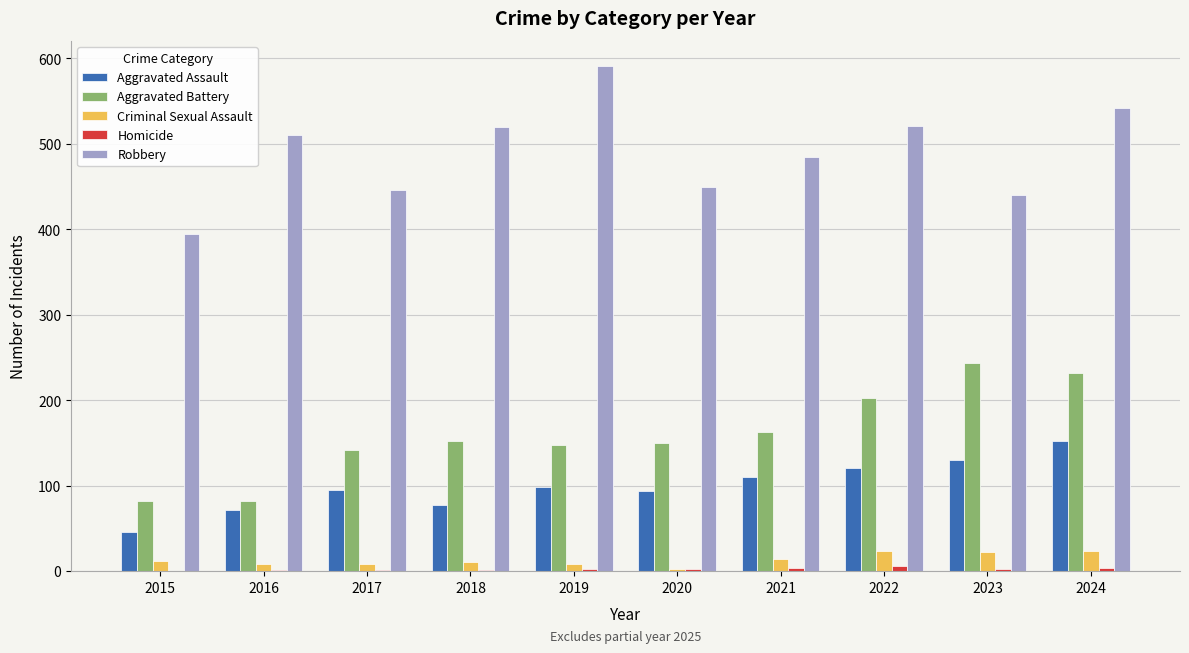

Which series has the largest range (max minus min)?

Robbery